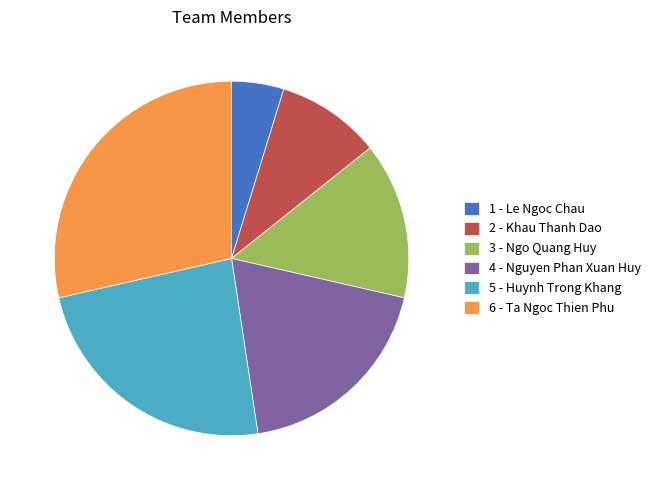

What is the largest slice in the pie chart?

6 - Ta Ngoc Thien Phu